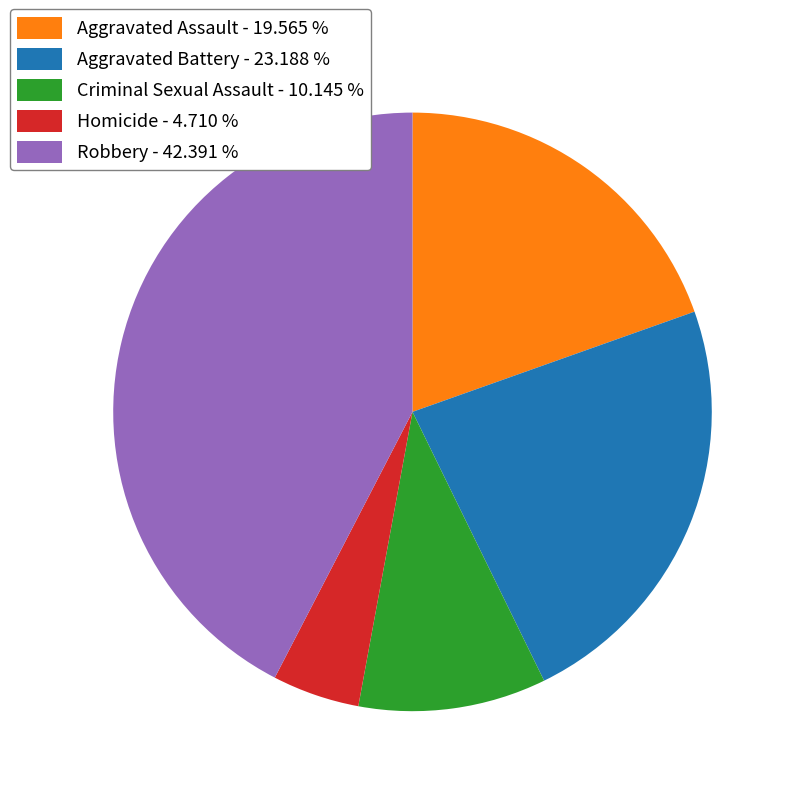

Is it true that Aggravated Battery is 23% of the pie?

True